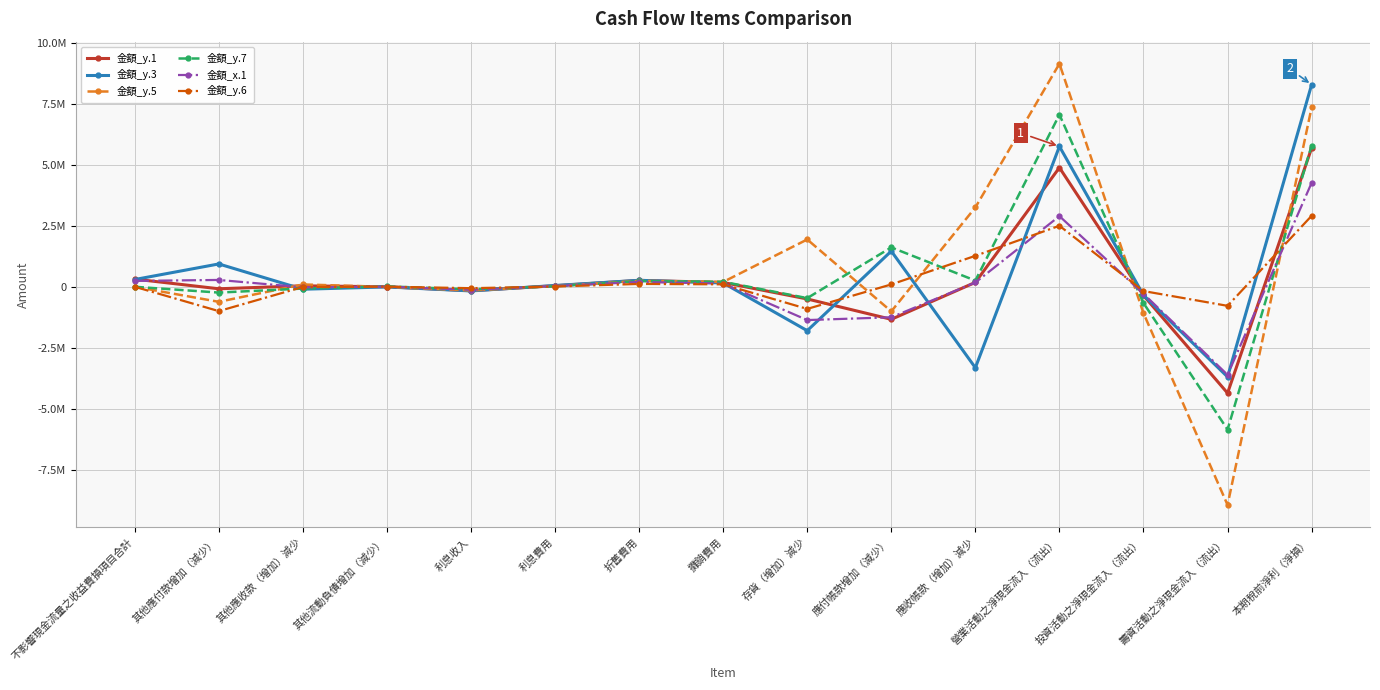

At which category is the sum across all series the highest?

本期稅前淨利（淨損）